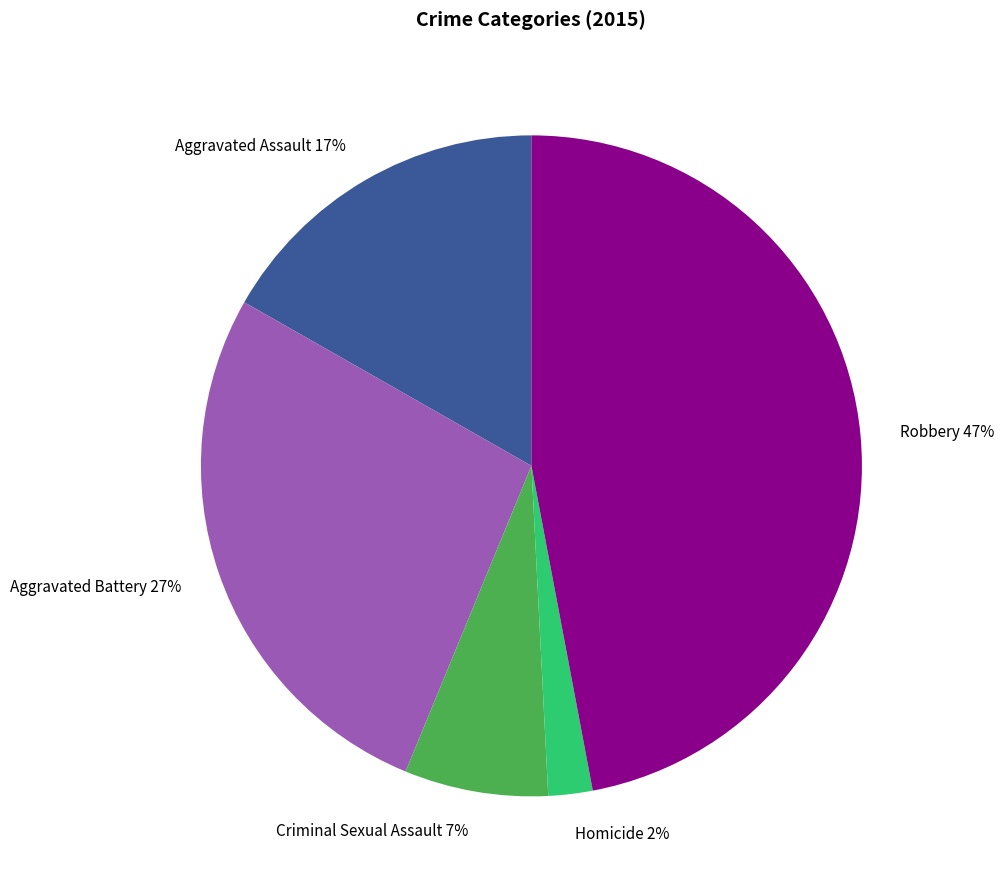

The Aggravated Battery slice represents 27% of the pie. True or false?

True